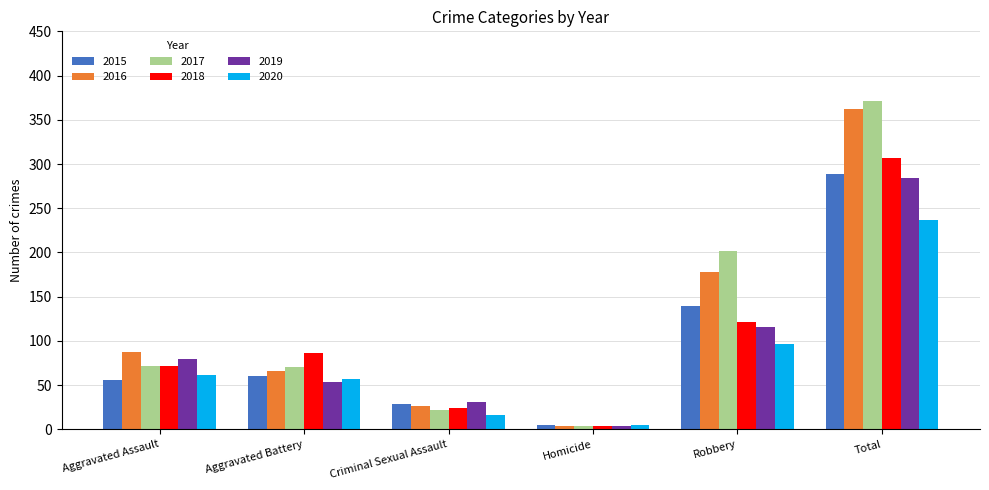

What is the spread (max minus min) of values at Aggravated Battery?

33